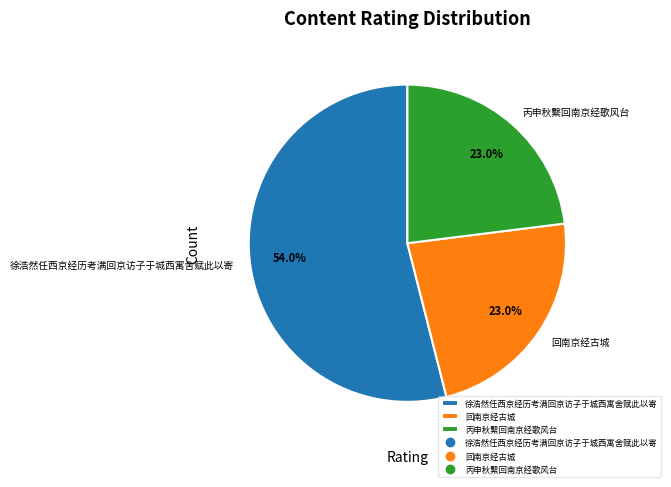

Is 回南京经古城 the majority of the pie?

No